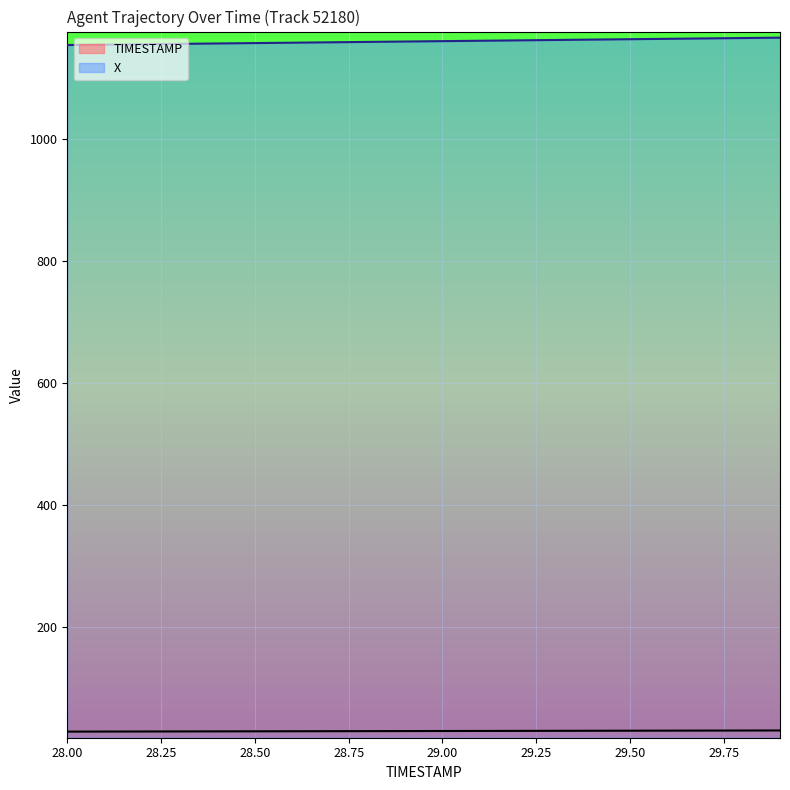

Reading right to left, transcribe all the data shown in this chart.

TIMESTAMP: 29.9	29.8	29.7	29.6	29.5	29.4	29.3	29.2	29.1	29.0	28.9	28.8	28.7	28.6	28.5	28.4	28.3	28.2	28.1	28.0
X: 1165.6	1165.0	1164.3	1163.7	1163.1	1162.5	1161.8	1161.2	1160.5	1159.9	1159.3	1158.6	1158.0	1157.3	1156.7	1156.1	1155.4	1154.8	1154.2	1153.5